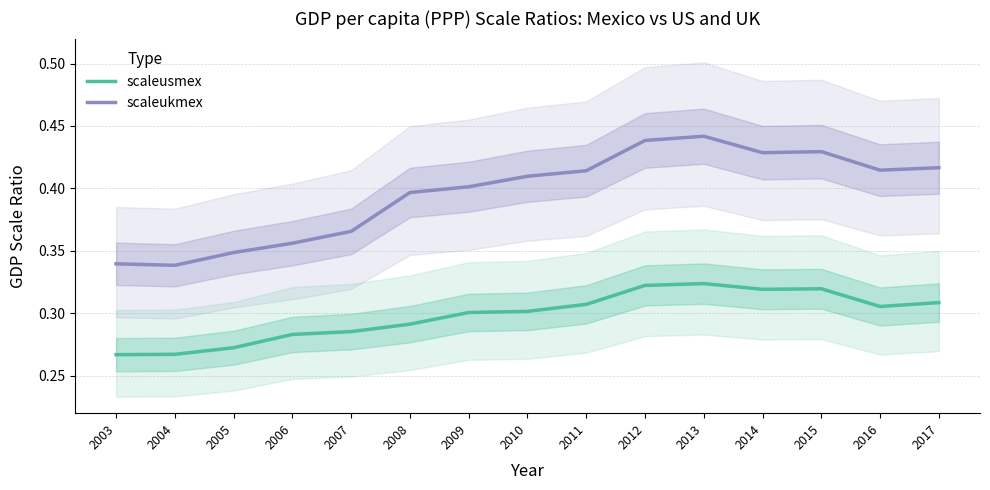

What is the difference between the maximum and second lowest values in the scaleukmex series?

0.1